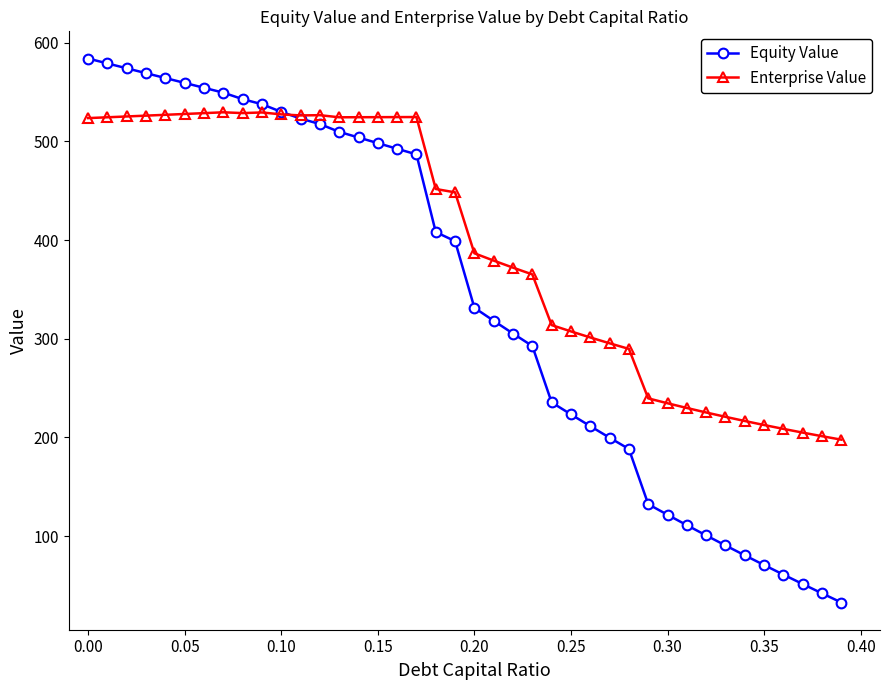

Count the number of data series in this chart.

2